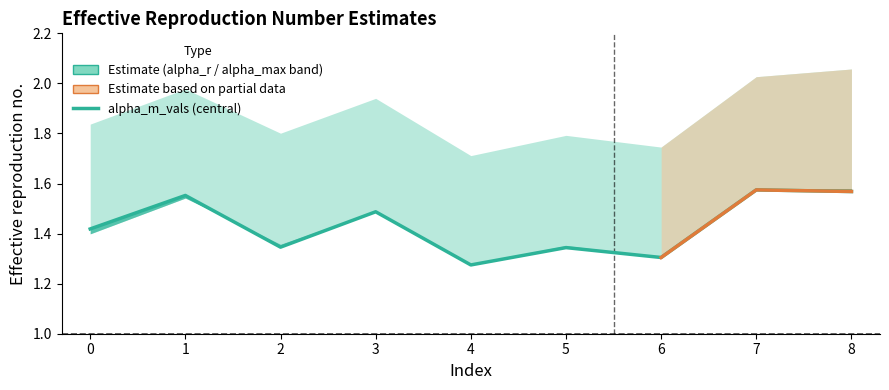

Count the number of categories in the chart.

9